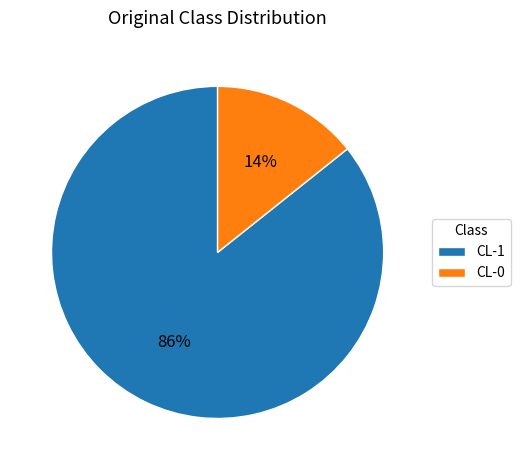

Between CL-1 and CL-0, which is larger?

CL-1